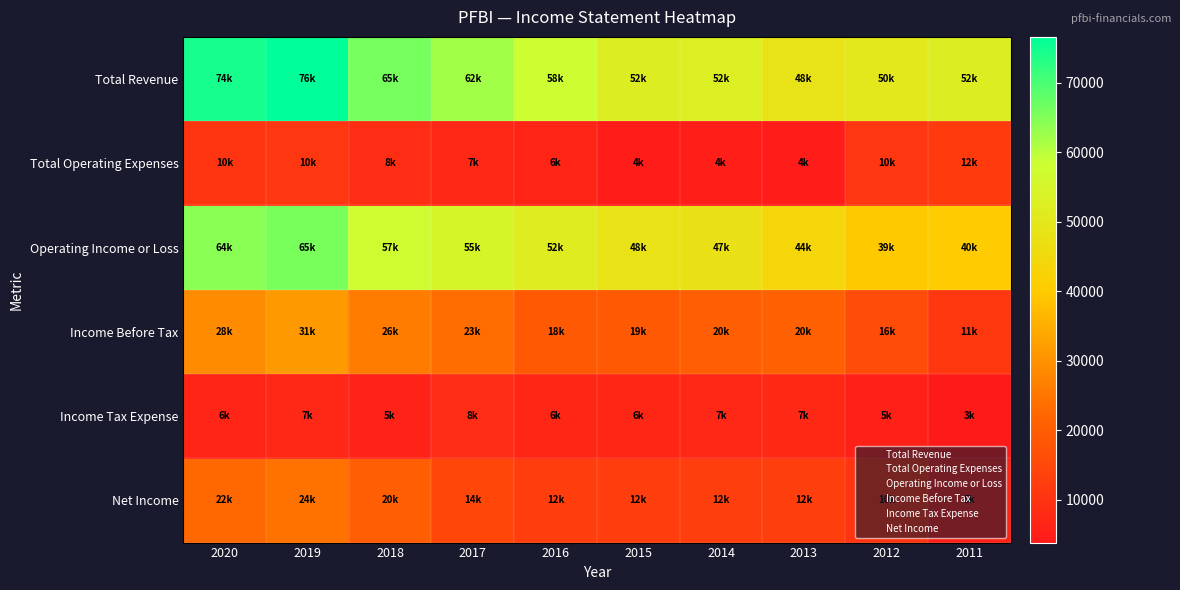

Which label corresponds to the largest value in the chart?

2019